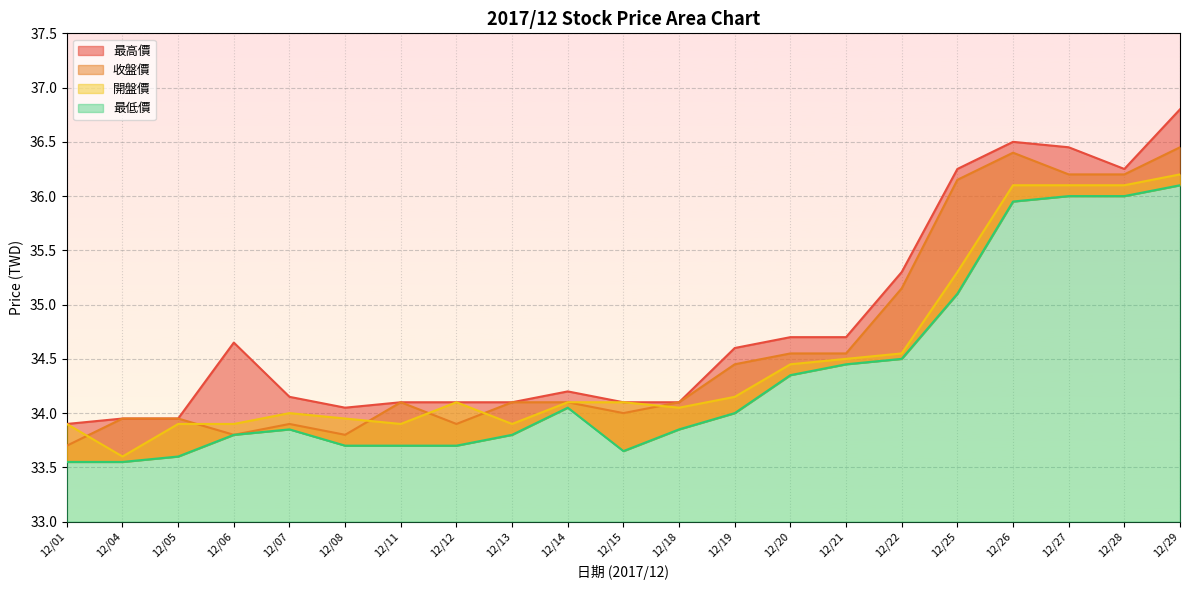

Reading left to right, transcribe all the data shown in this chart.

最高價: 12/01=33.9	12/04=34.0	12/05=34.0	12/06=34.6	12/07=34.1	12/08=34.0	12/11=34.1	12/12=34.1	12/13=34.1	12/14=34.2	12/15=34.1	12/18=34.1	12/19=34.6	12/20=34.7	12/21=34.7	12/22=35.3	12/25=36.2	12/26=36.5	12/27=36.5	12/28=36.2	12/29=36.8
收盤價: 12/01=33.7	12/04=34.0	12/05=34.0	12/06=33.8	12/07=33.9	12/08=33.8	12/11=34.1	12/12=33.9	12/13=34.1	12/14=34.1	12/15=34.0	12/18=34.1	12/19=34.5	12/20=34.5	12/21=34.5	12/22=35.1	12/25=36.1	12/26=36.4	12/27=36.2	12/28=36.2	12/29=36.5
開盤價: 12/01=33.9	12/04=33.6	12/05=33.9	12/06=33.9	12/07=34.0	12/08=34.0	12/11=33.9	12/12=34.1	12/13=33.9	12/14=34.1	12/15=34.1	12/18=34.0	12/19=34.1	12/20=34.5	12/21=34.5	12/22=34.5	12/25=35.3	12/26=36.1	12/27=36.1	12/28=36.1	12/29=36.2
最低價: 12/01=33.5	12/04=33.5	12/05=33.6	12/06=33.8	12/07=33.9	12/08=33.7	12/11=33.7	12/12=33.7	12/13=33.8	12/14=34.0	12/15=33.6	12/18=33.9	12/19=34.0	12/20=34.4	12/21=34.5	12/22=34.5	12/25=35.1	12/26=36.0	12/27=36.0	12/28=36.0	12/29=36.1